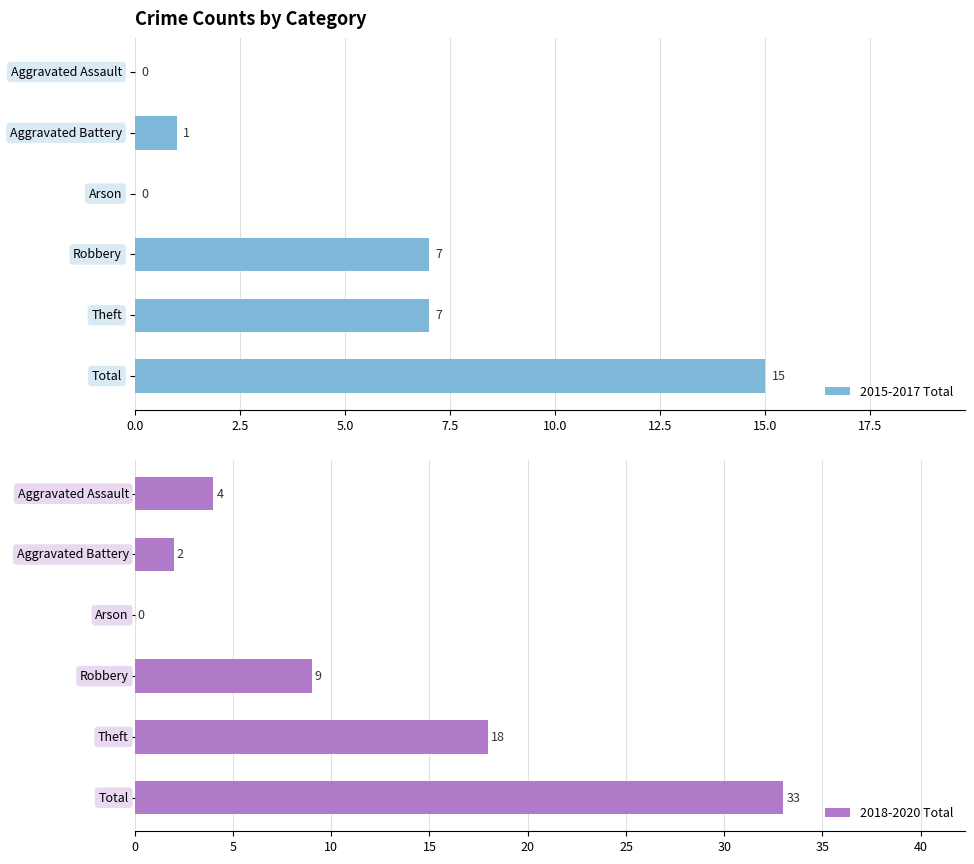

What is the sum of all 2015-2017 Total values?

30